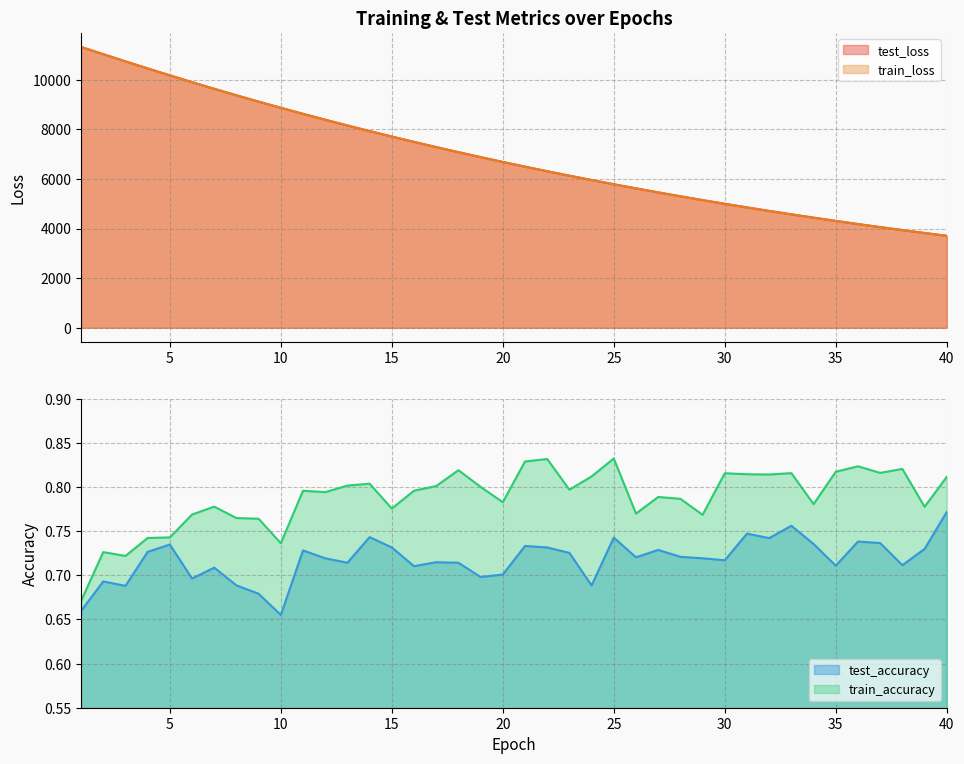

True or false: train_loss and train_accuracy intersect in this chart.

False